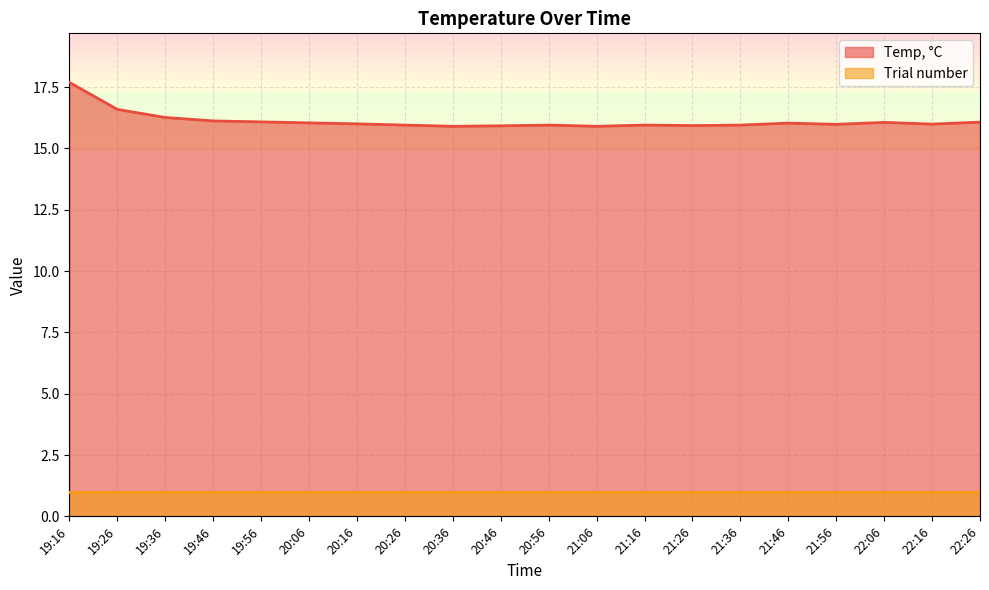

Does the chart display data point markers on the line(s)?

No